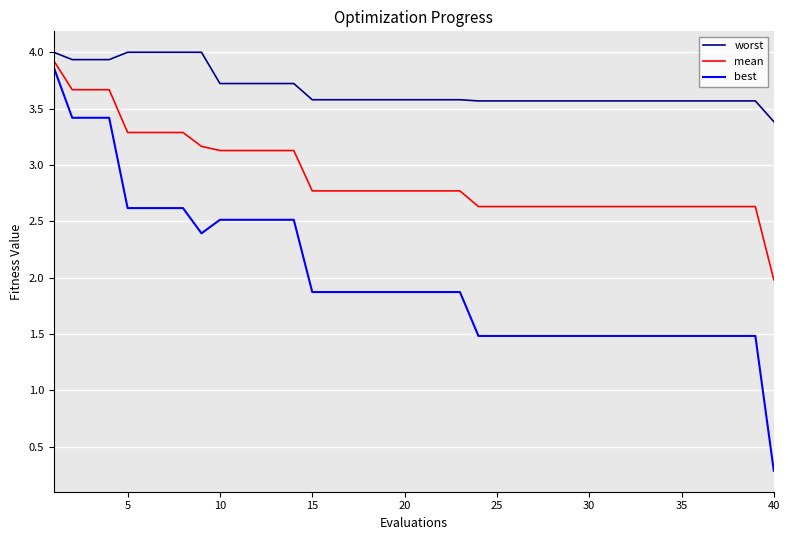

What is the difference between the maximum and minimum values in the best series?

3.6